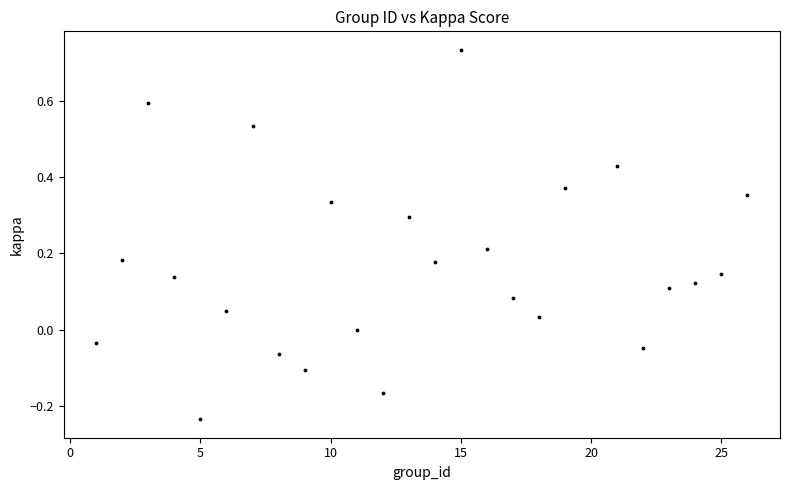

What is the range of X values (max minus min)?

25.0